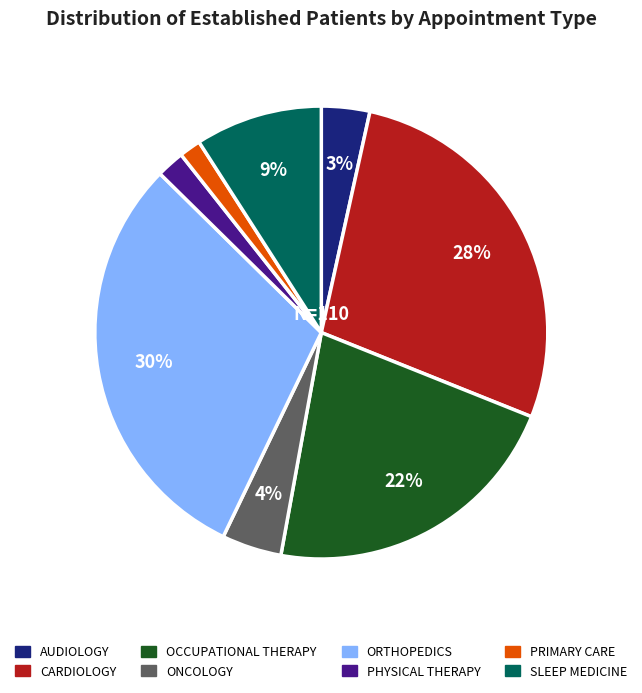

Which category has the biggest portion of the pie?

ORTHOPEDICS